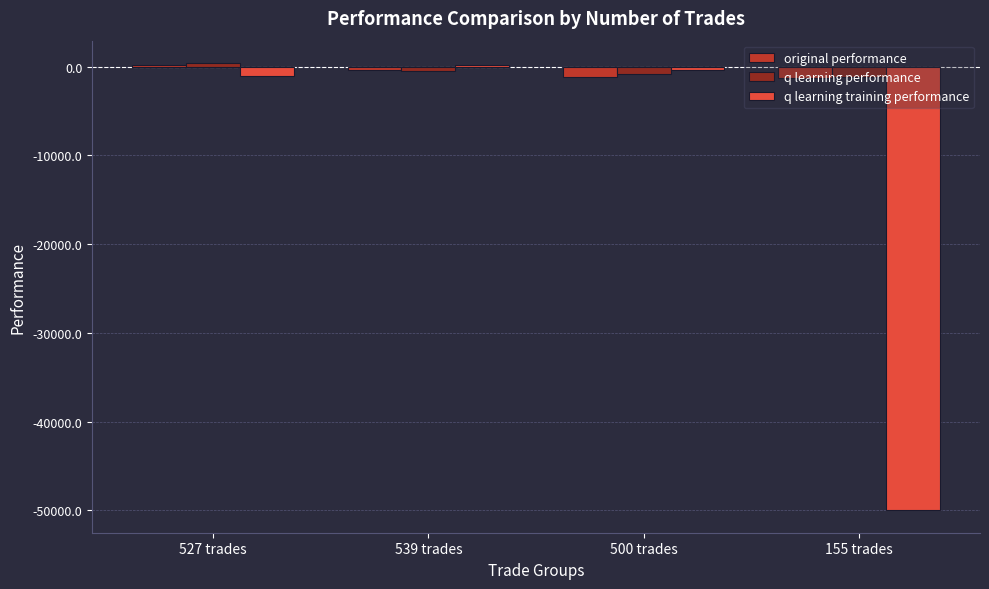

What is the difference between the maximum and minimum values in the original performance series?

1530.0